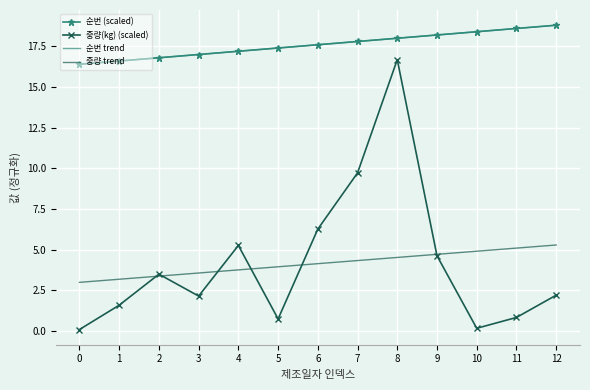

What is the average value of the 중량(kg) (scaled) series?

4.1